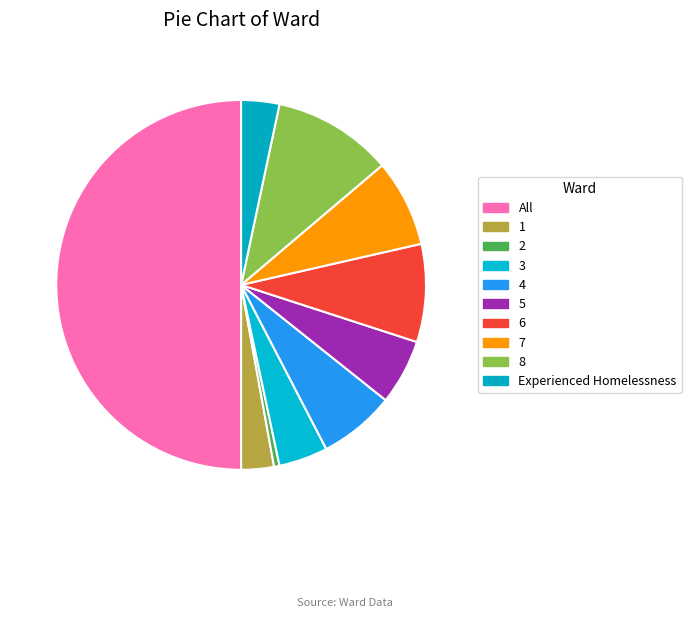

Which slice is the smallest?

2